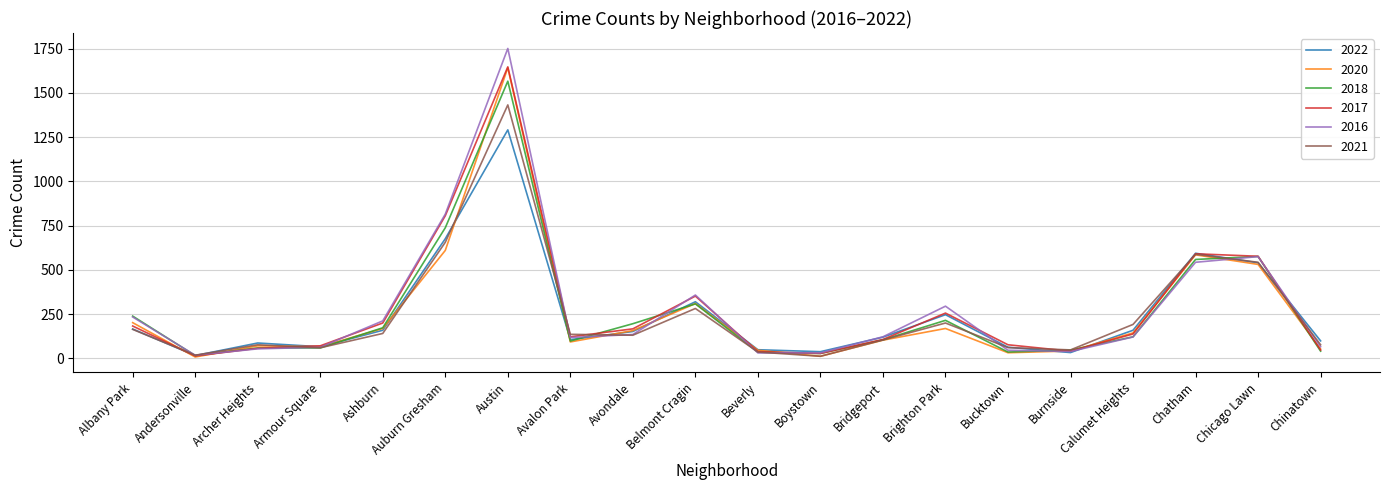

Which category has the highest value across all series?

Austin